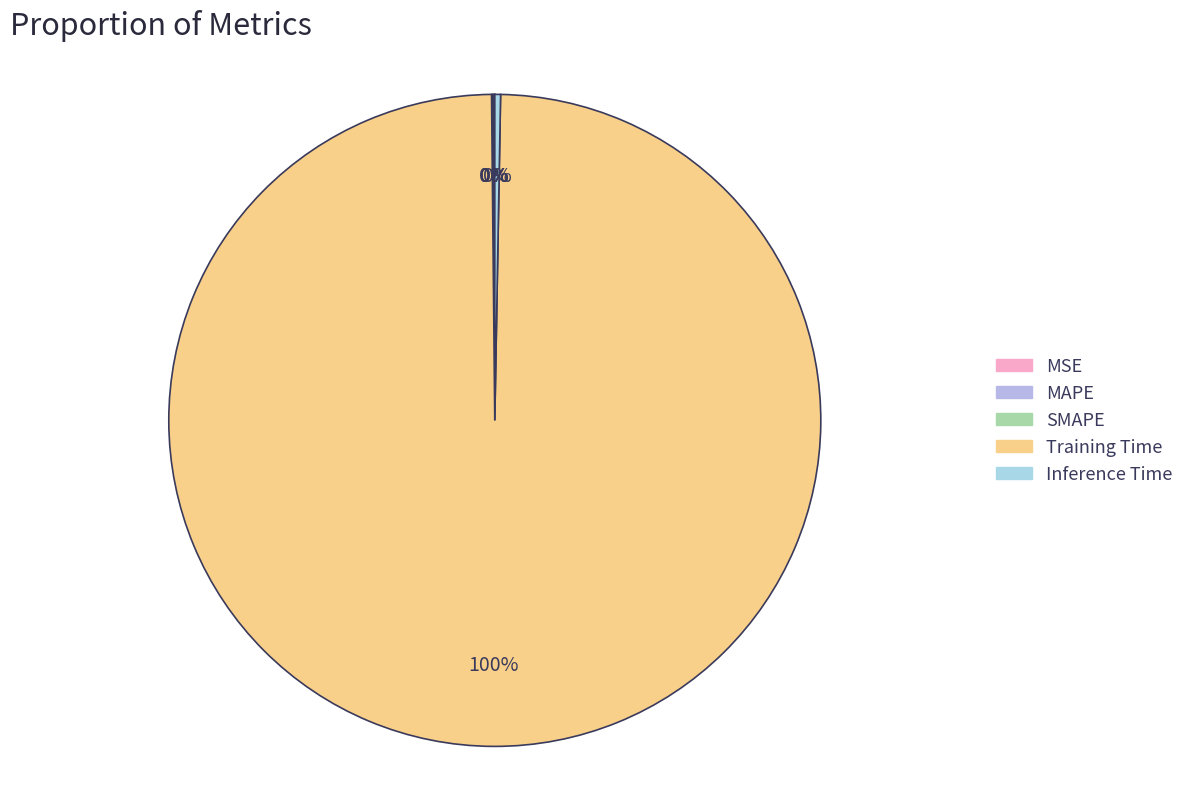

What is the largest slice in the pie chart?

Training Time